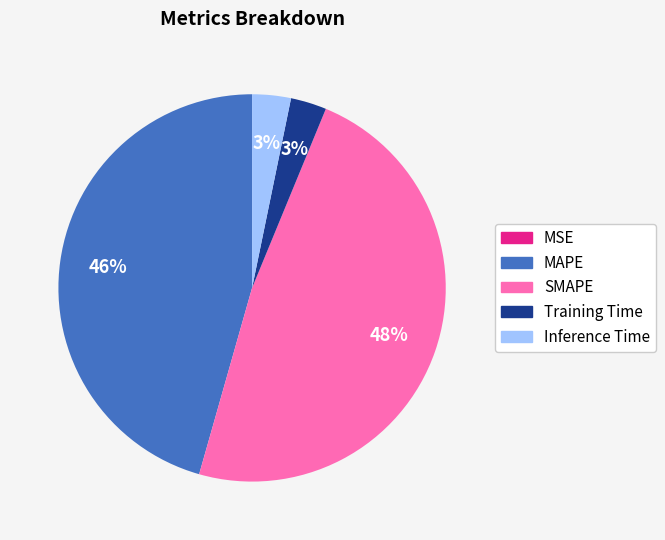

Is the sum of MAPE and Inference Time greater than half?

No